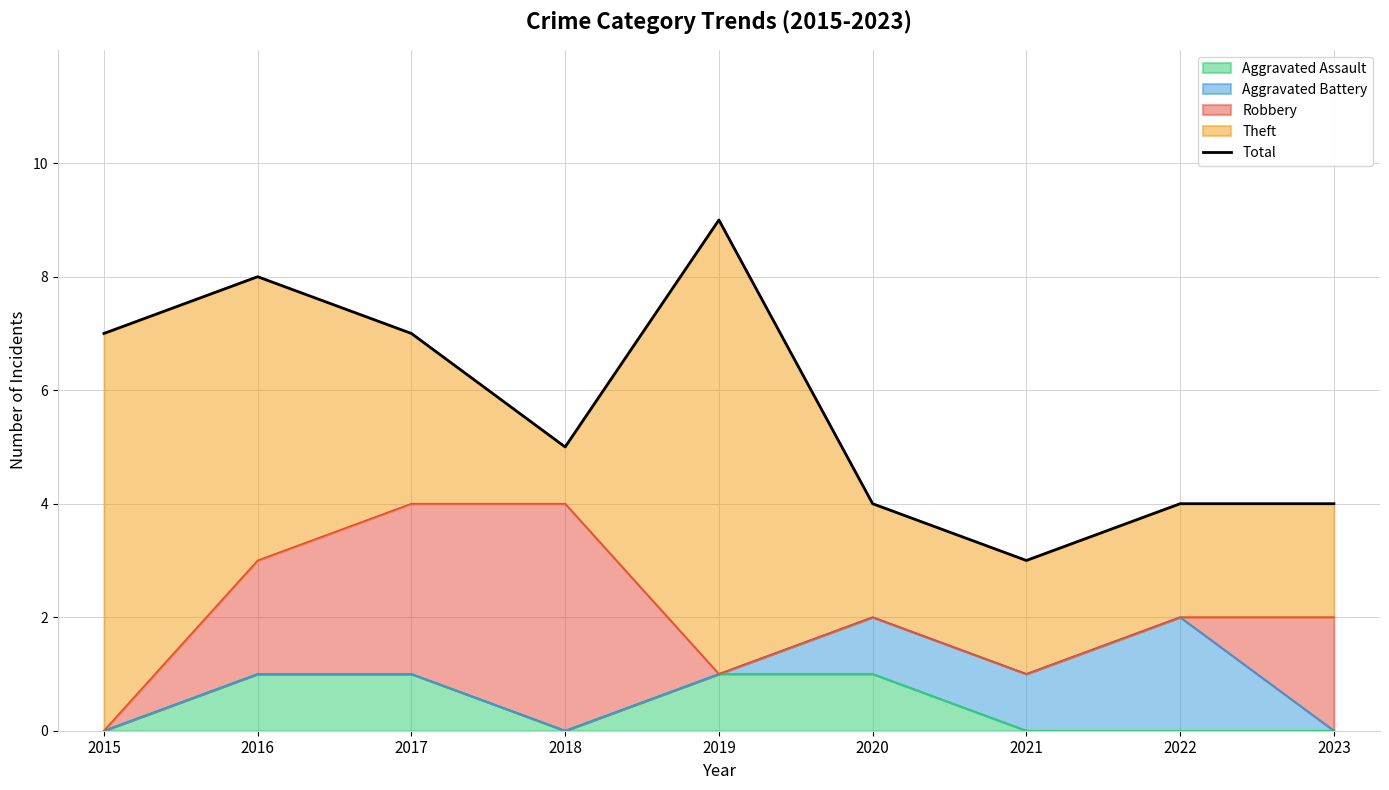

Where does the data first go above 5?

2015